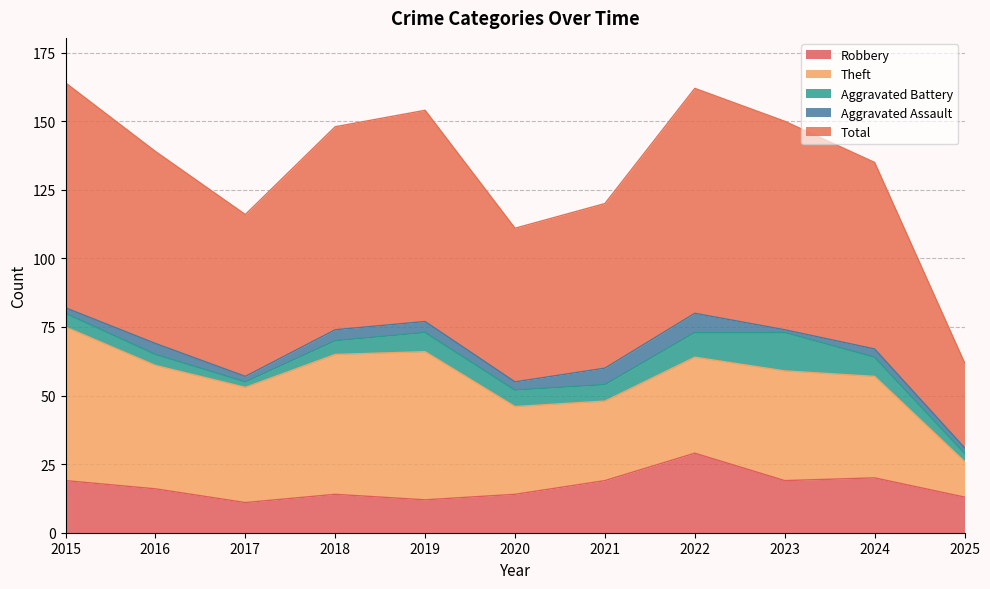

What is the total value across all series at 2017?

116